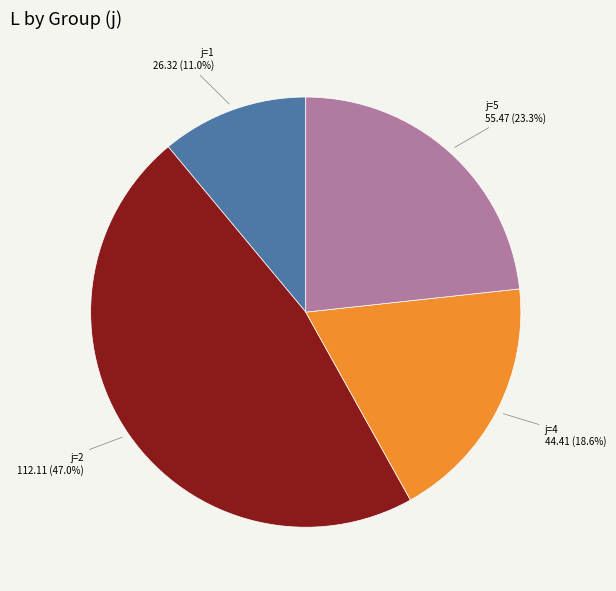

Which category has the biggest portion of the pie?

j=2